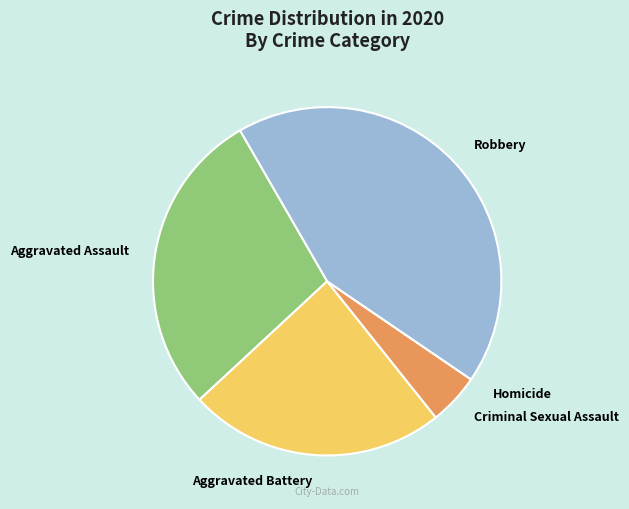

What is the largest slice in the pie chart?

Robbery